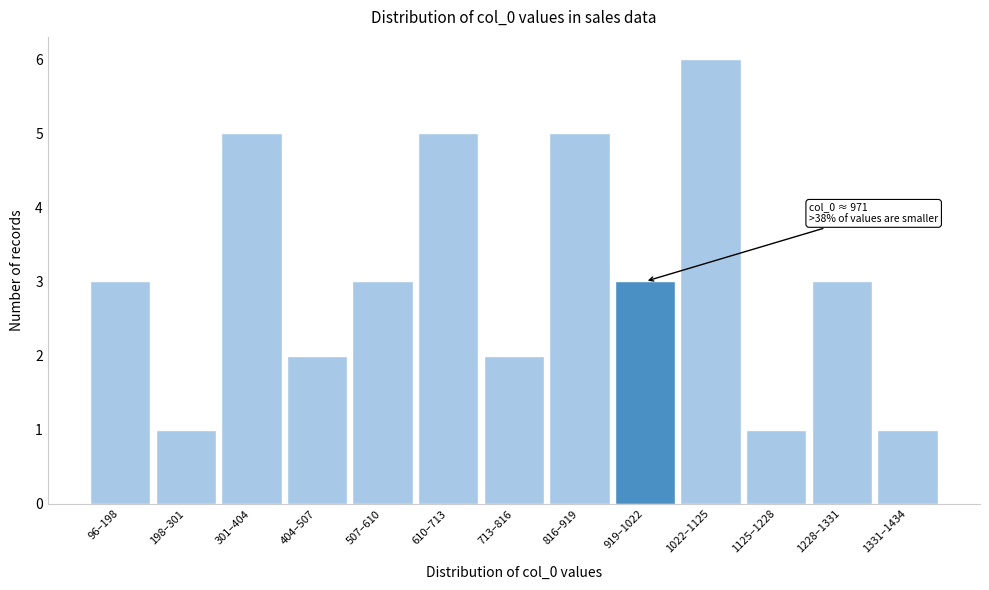

Reading right to left, what are all the values shown in this chart?

1	3	1	6	3	5	2	5	3	2	5	1	3